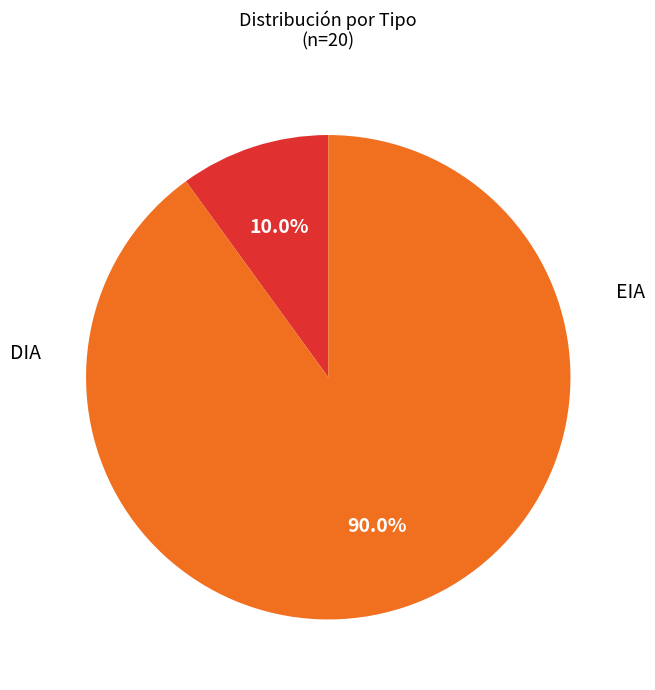

Does any single category account for the majority?

Yes